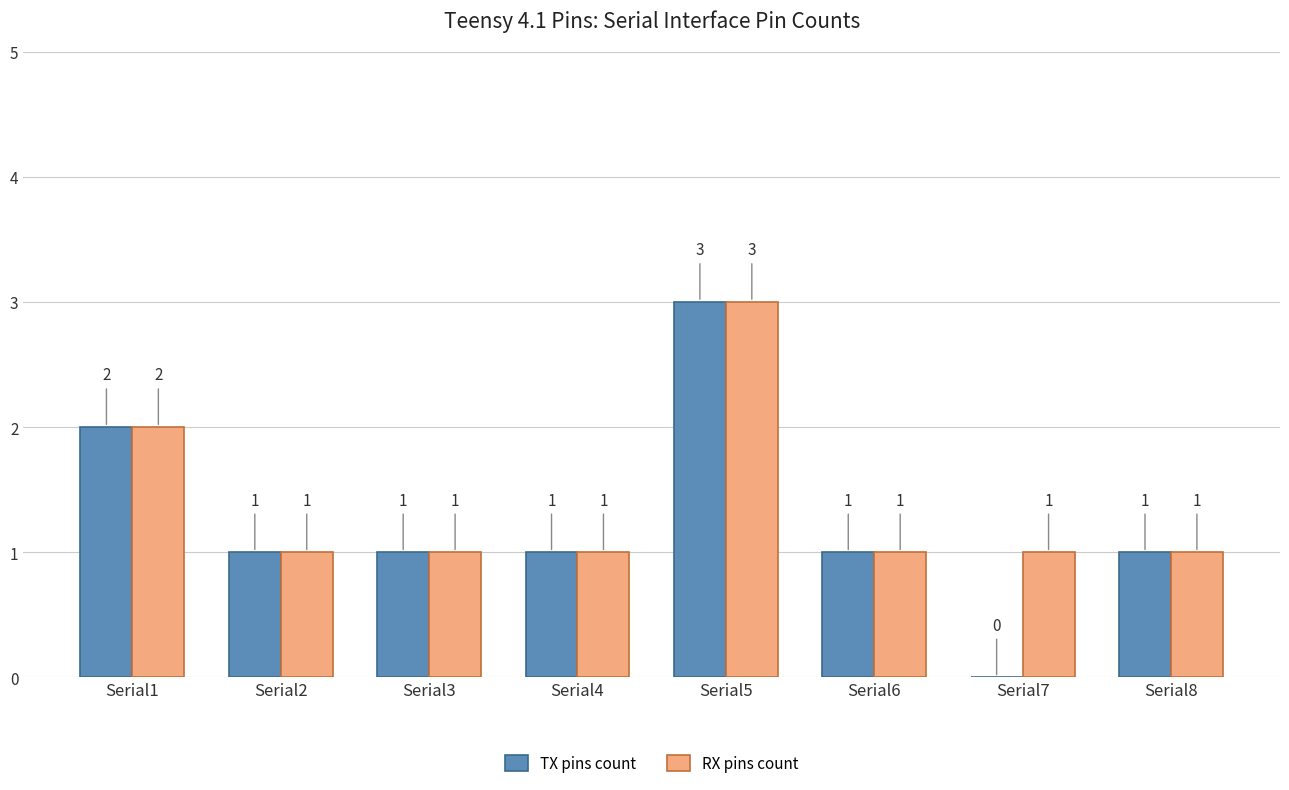

Count the TX pins count values in the range 1 to 2.

6